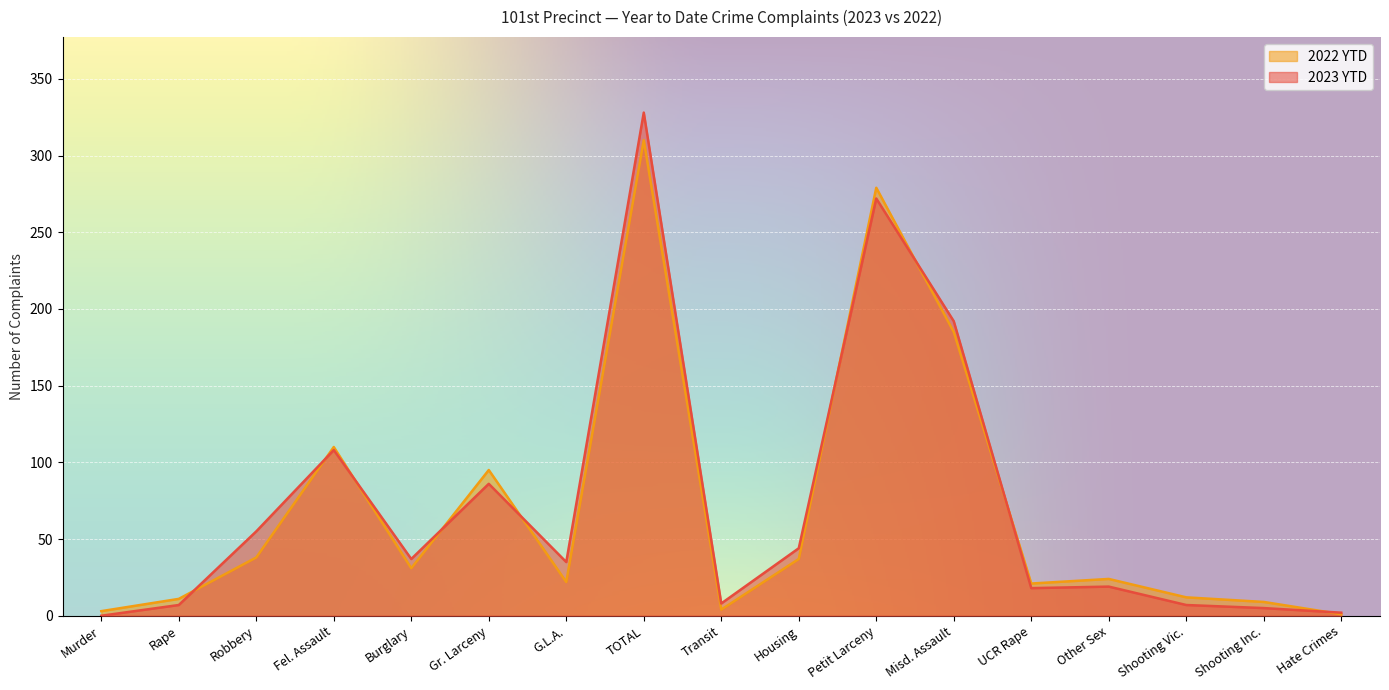

What is the difference between the maximum and minimum values in the 2023 YTD series?

328